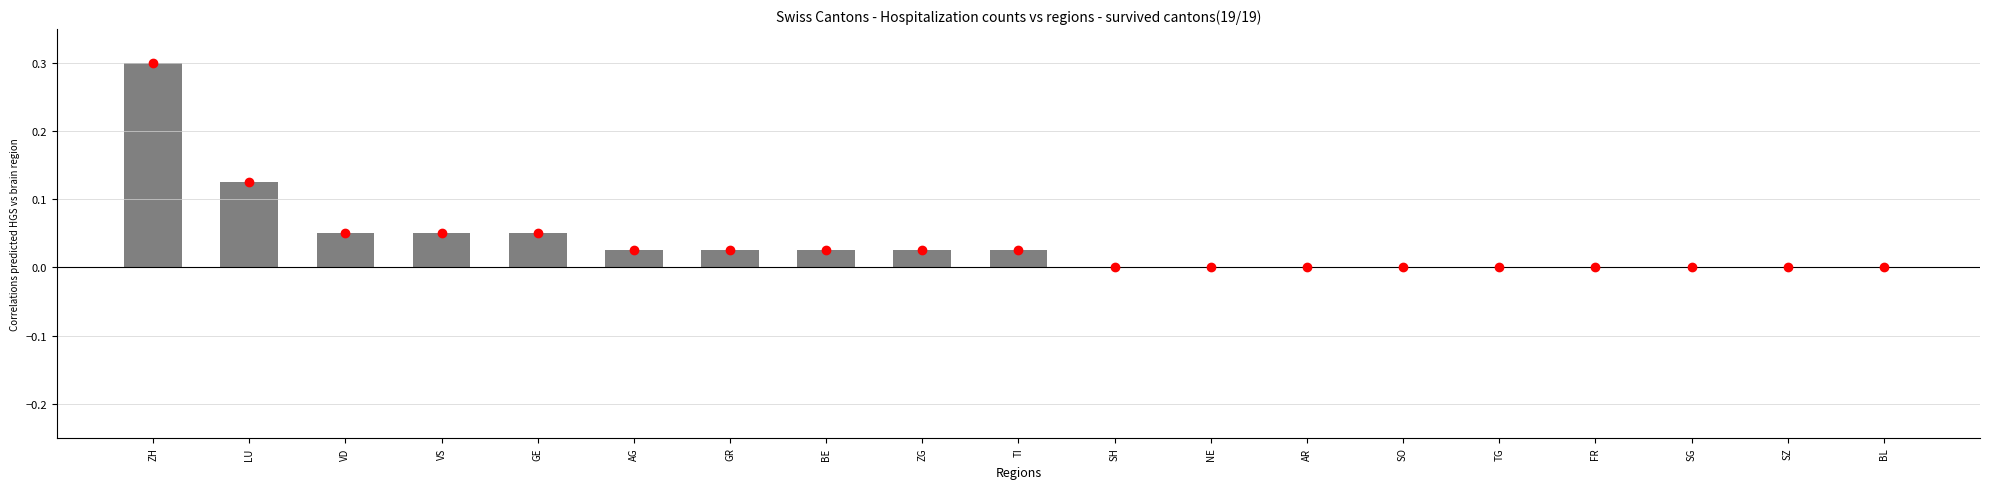

What is the maximum value shown in the chart?

0.3